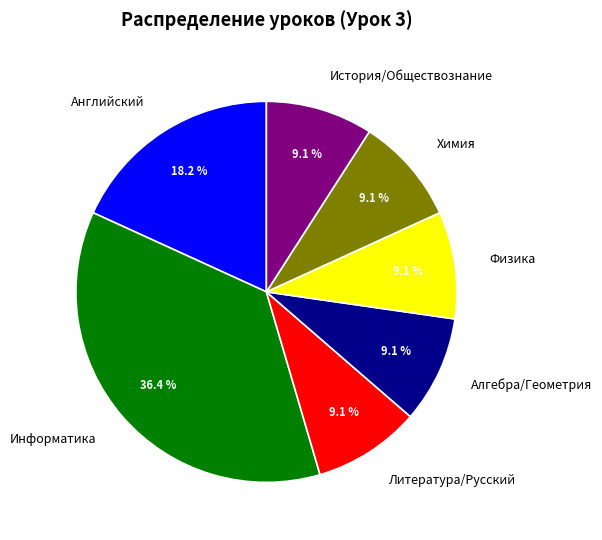

To the nearest percent, what percentage of the pie is Информатика?

36%